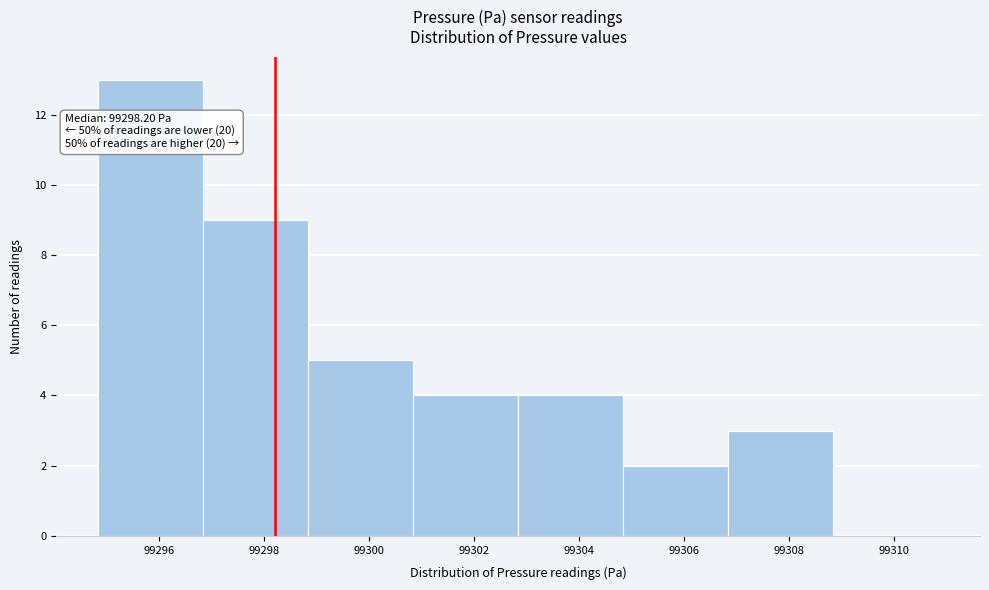

Over which range of the x-axis is the bar tallest?

99294.8 to 99296.8